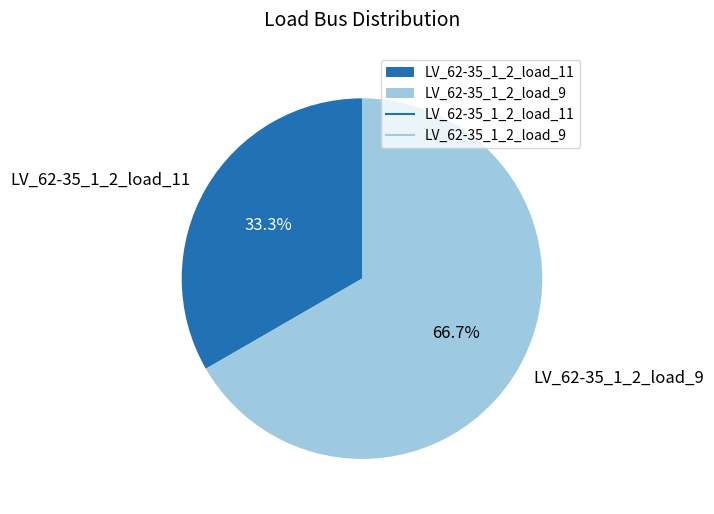

Which slice represents more than half of the pie?

LV_62-35_1_2_load_9